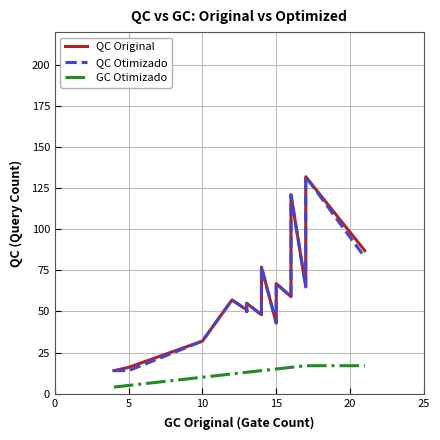

What are all the series names shown in the legend?

QC Original, QC Otimizado, GC Otimizado